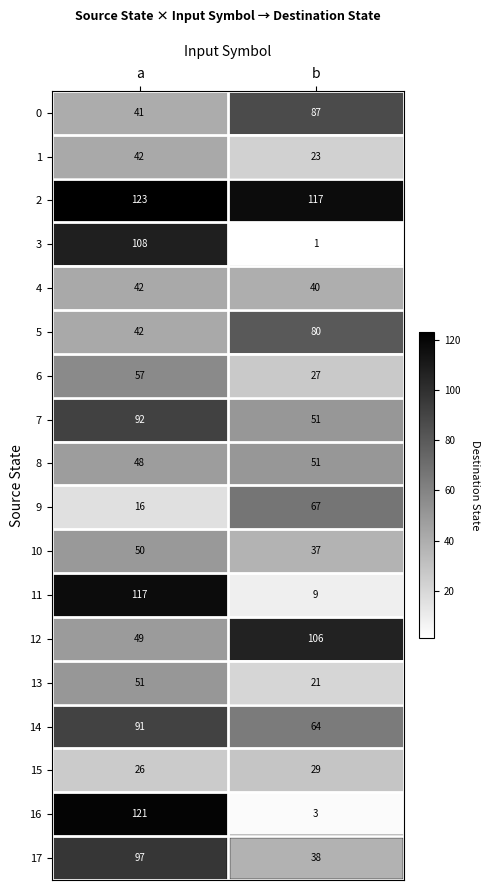

Rank the categories by 16 value from highest to lowest.

a, b